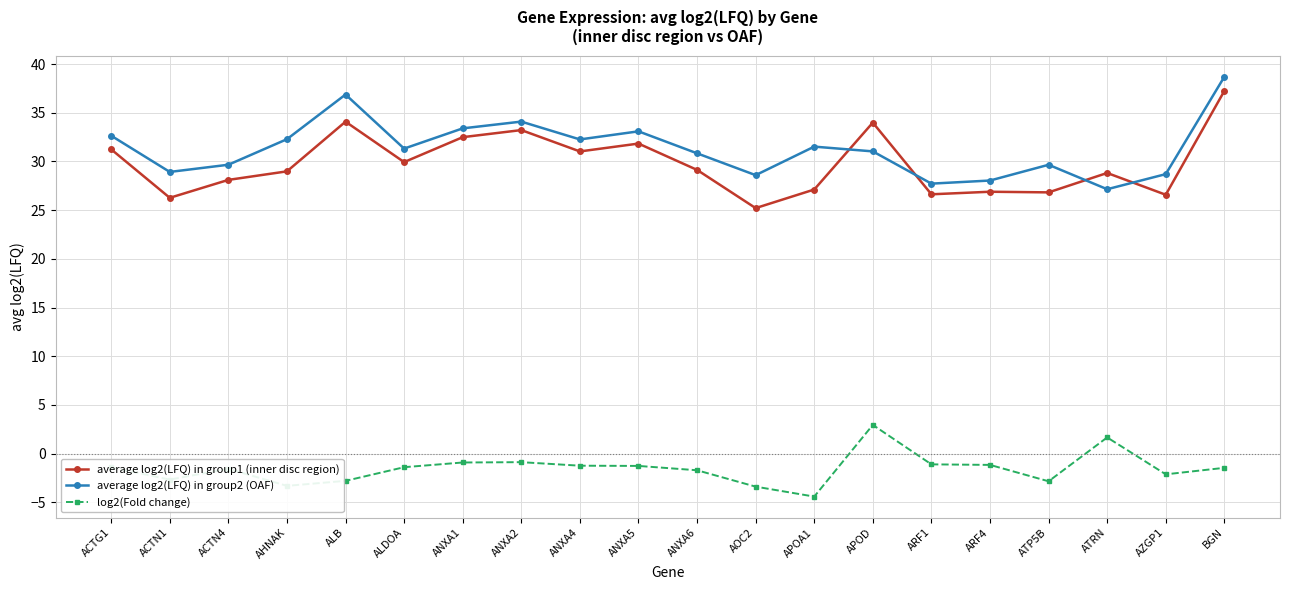

What are all the series names shown in the legend?

average log2(LFQ) in group1 (inner disc region), average log2(LFQ) in group2 (OAF), log2(Fold change)